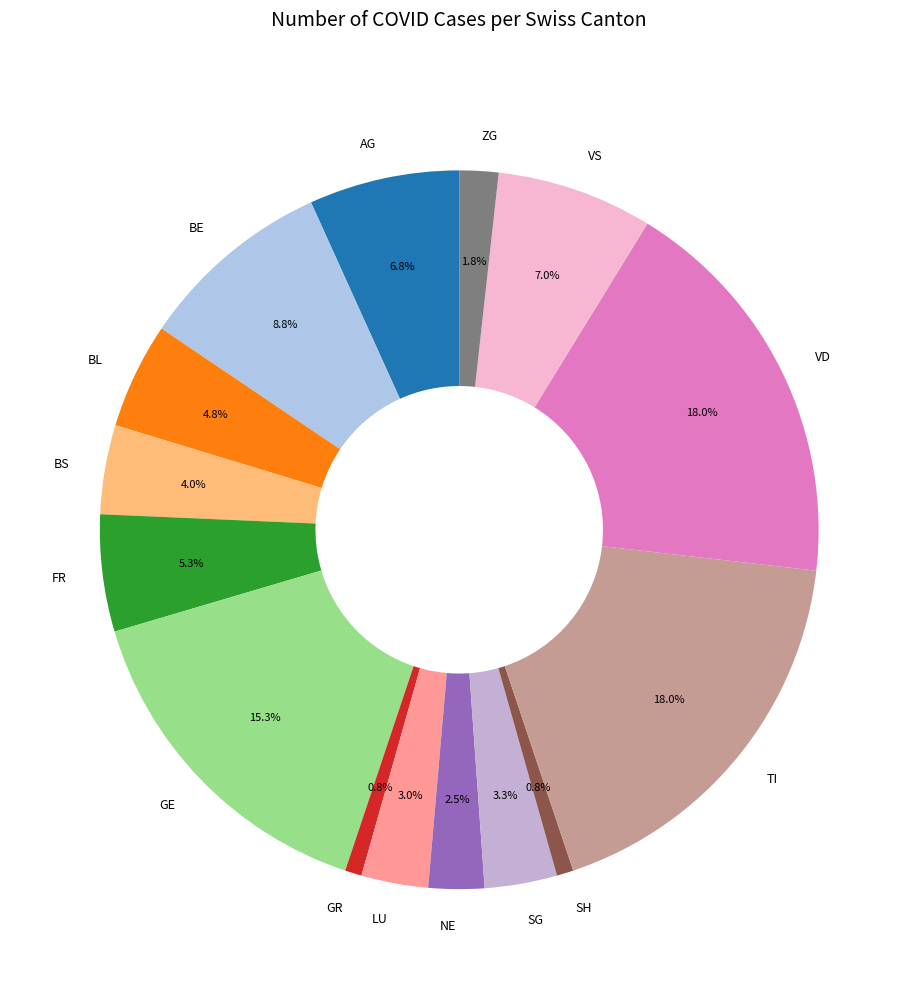

Count the number of slices in the pie.

15